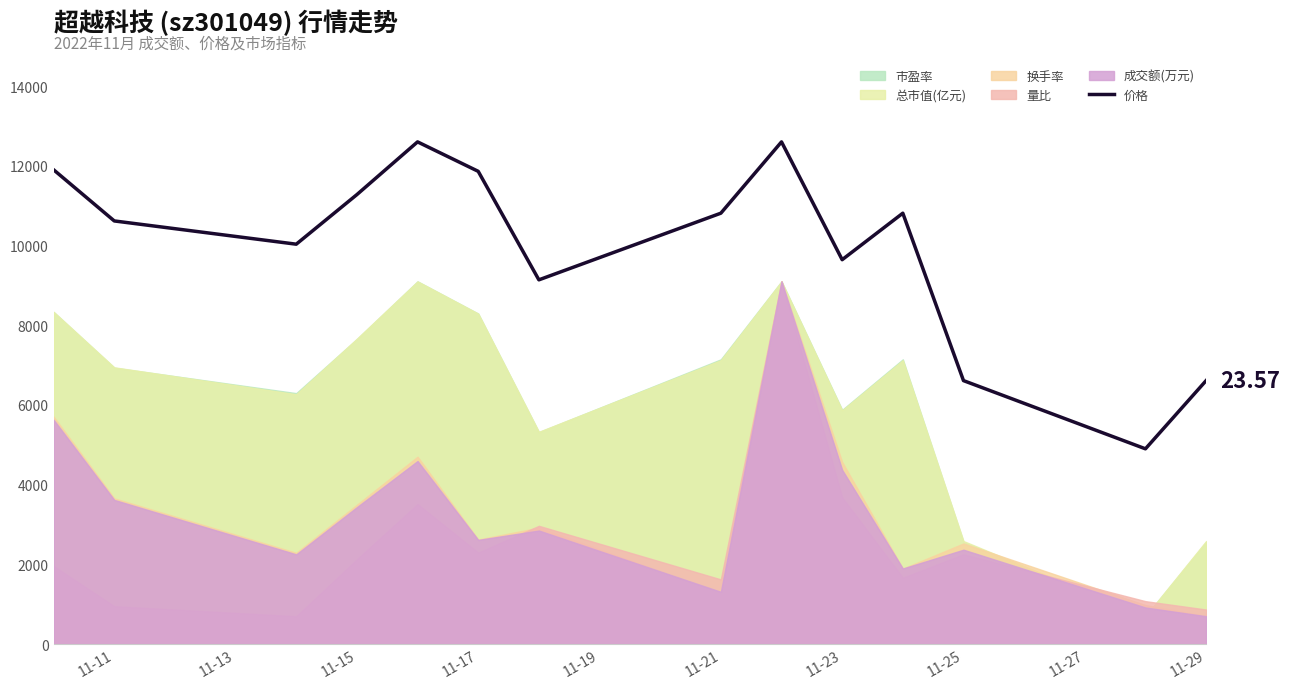

Approximately how many times larger is the value at 11-23 compared to 11-21?

0.8